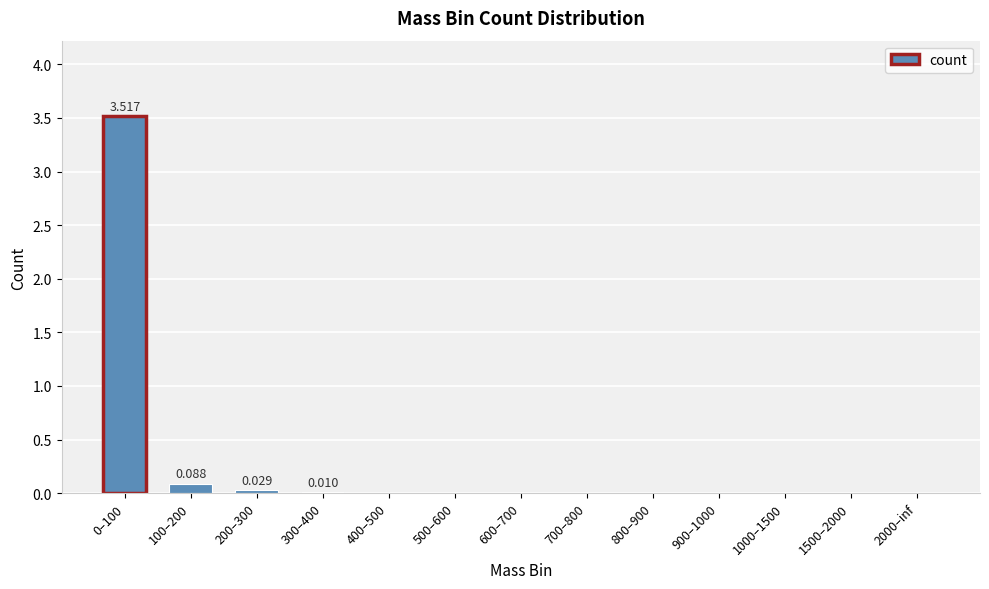

True or false: the data shows 0.0 at 2000–inf.

True